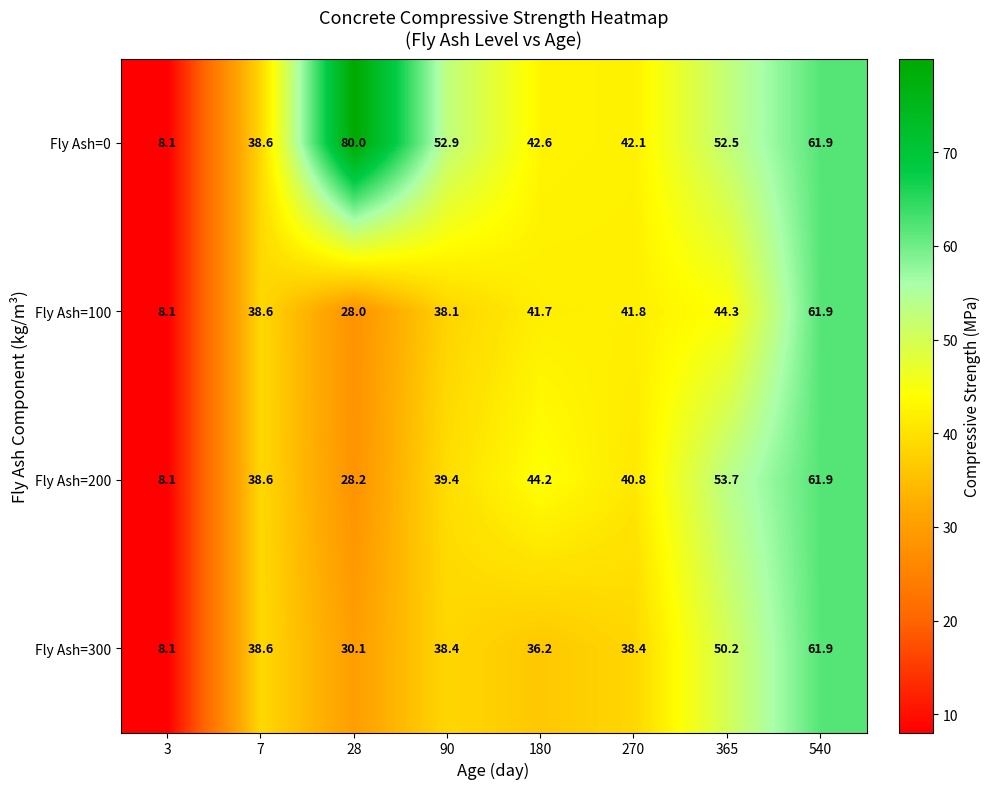

What is the difference between the maximum and minimum values in the Fly Ash=0 series?

71.9